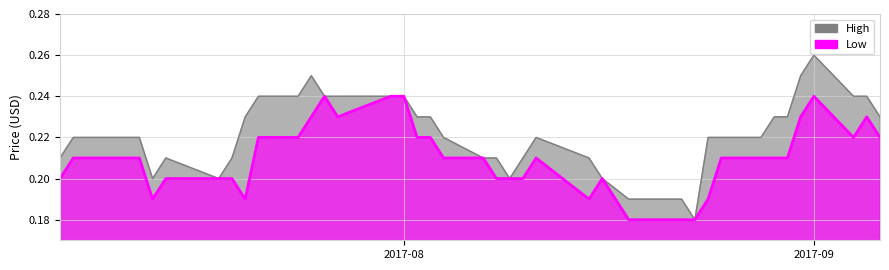

Is it true that Low equals 0.1 at 2017-08-30?

False